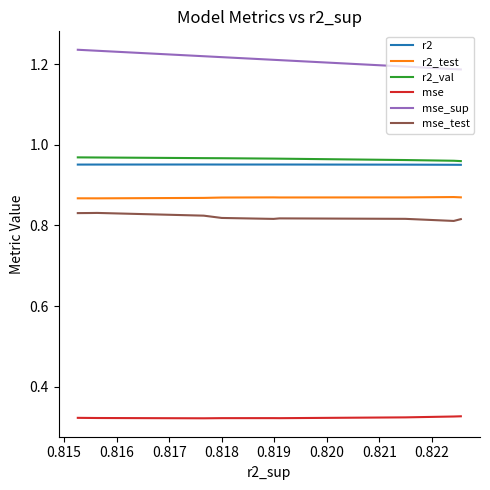

Count the mse_test values in the range 0 to 1.

10